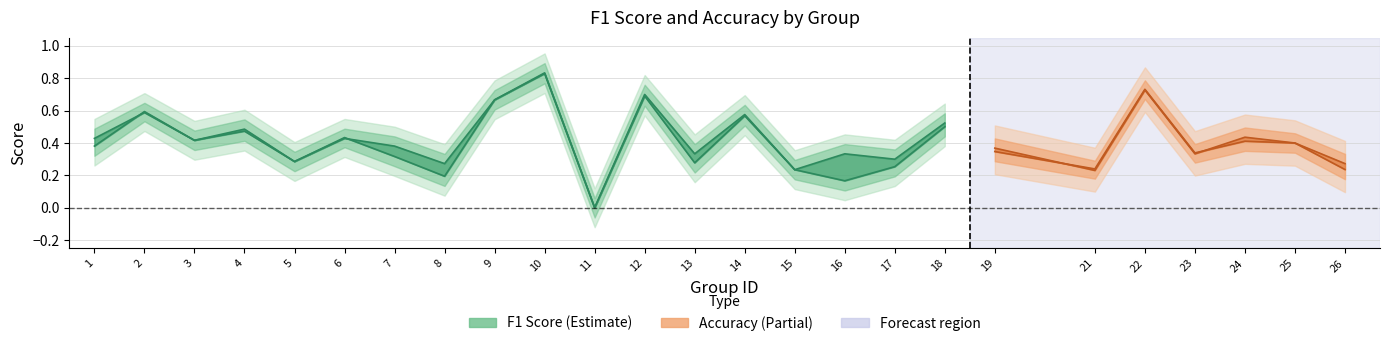

What is the difference between the accuracy values at 18 and 2?

0.1